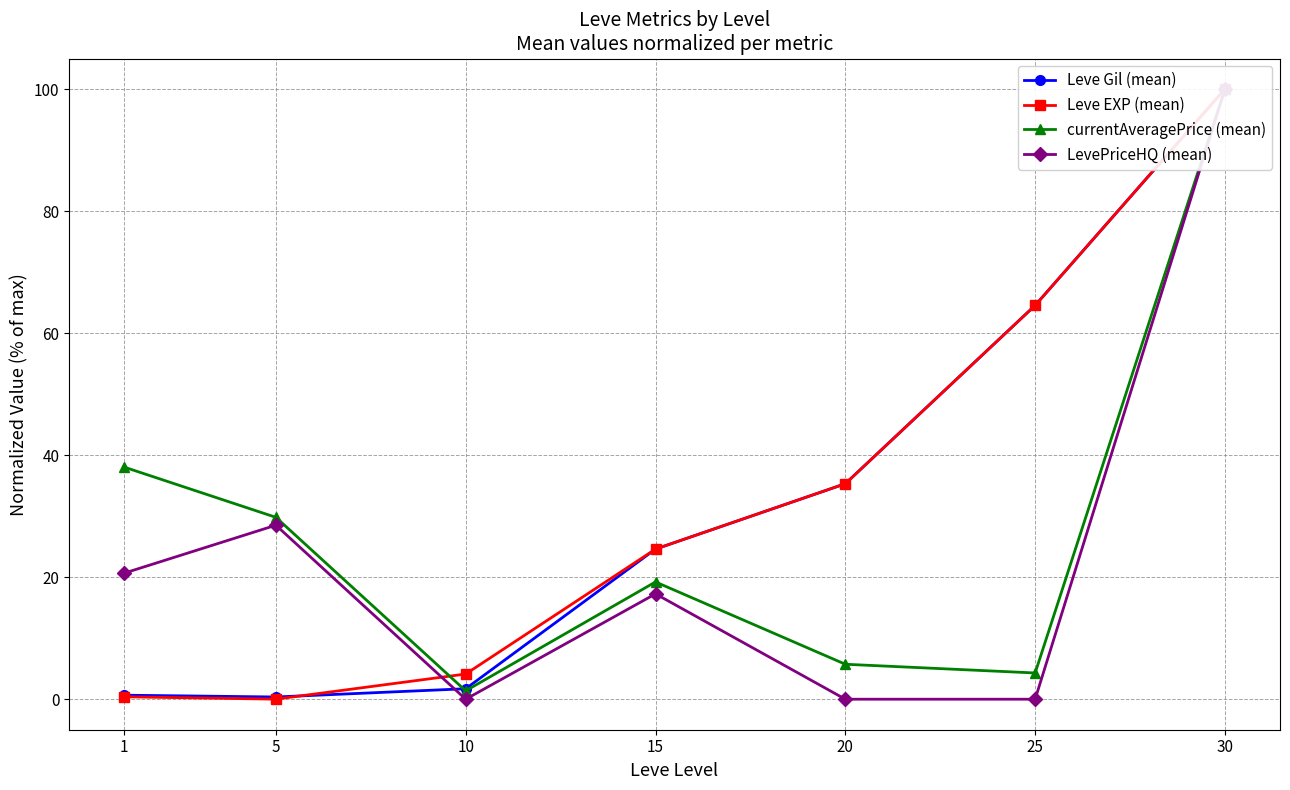

What is the total value across all series at 25?

133.4